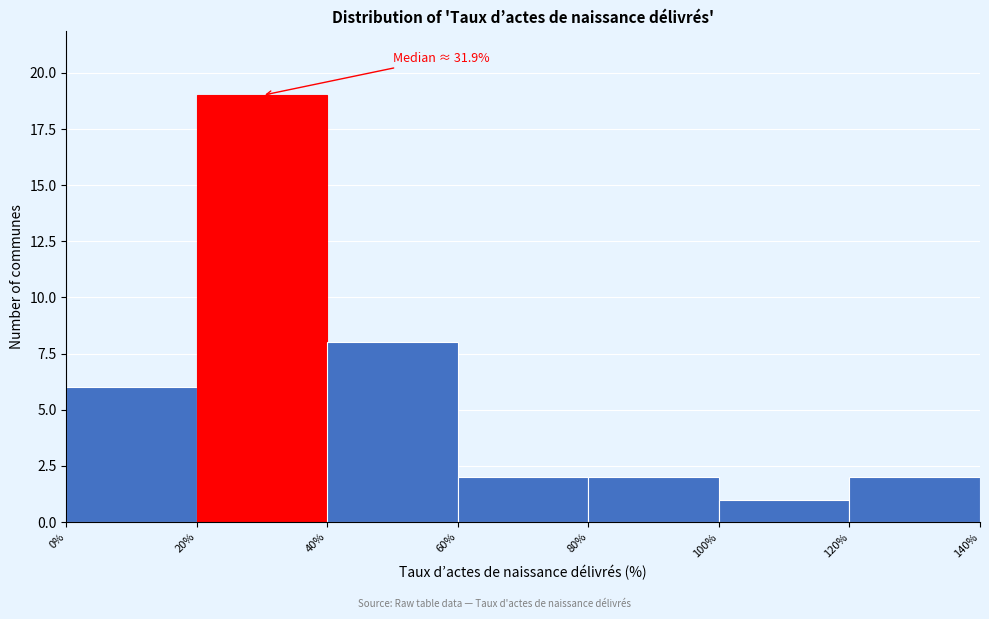

Over which range of the x-axis is the bar tallest?

20% to 40%